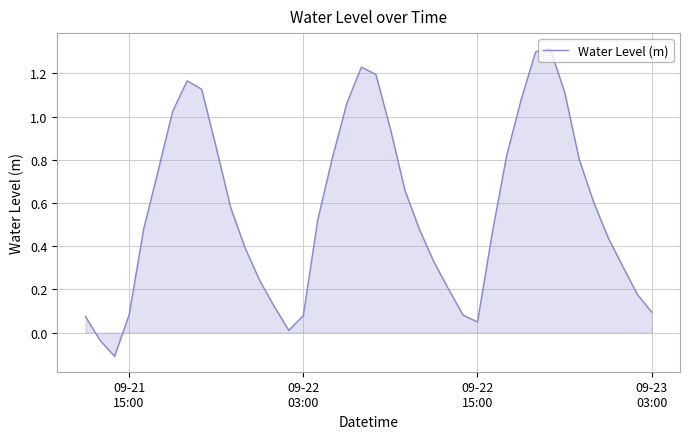

What is the difference between the maximum and minimum values?

1.4